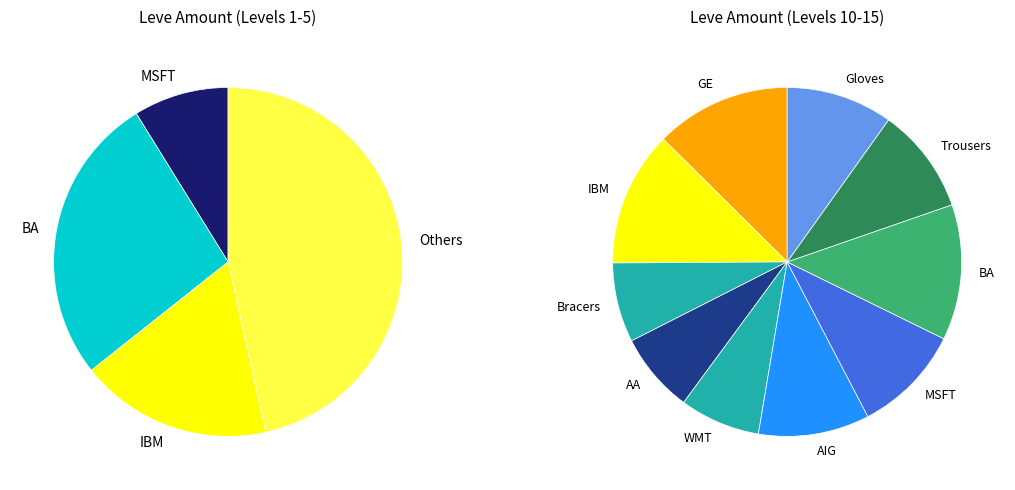

Is it true that 7 is 11% of the pie?

True